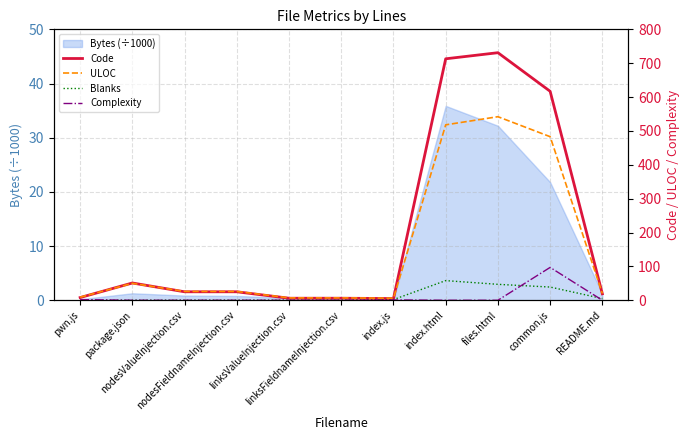

What is the highest value of the Bytes (÷1000) series?

35.9